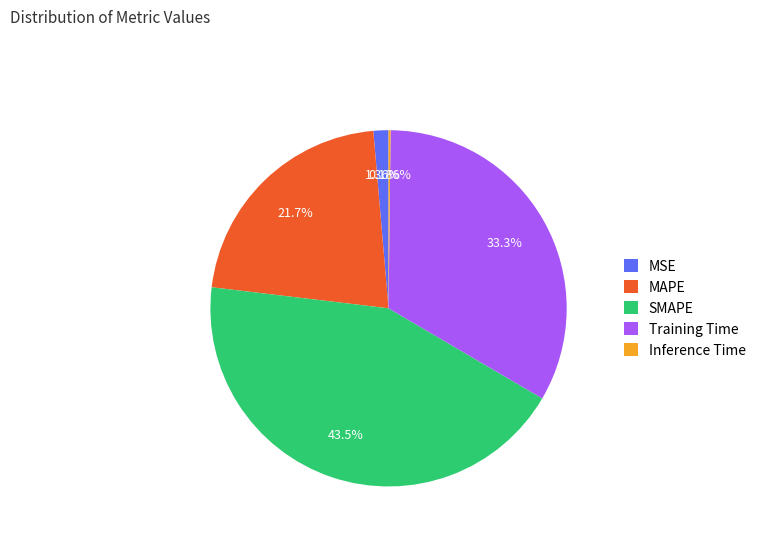

Do Training Time and MSE together represent more than half of the pie?

No